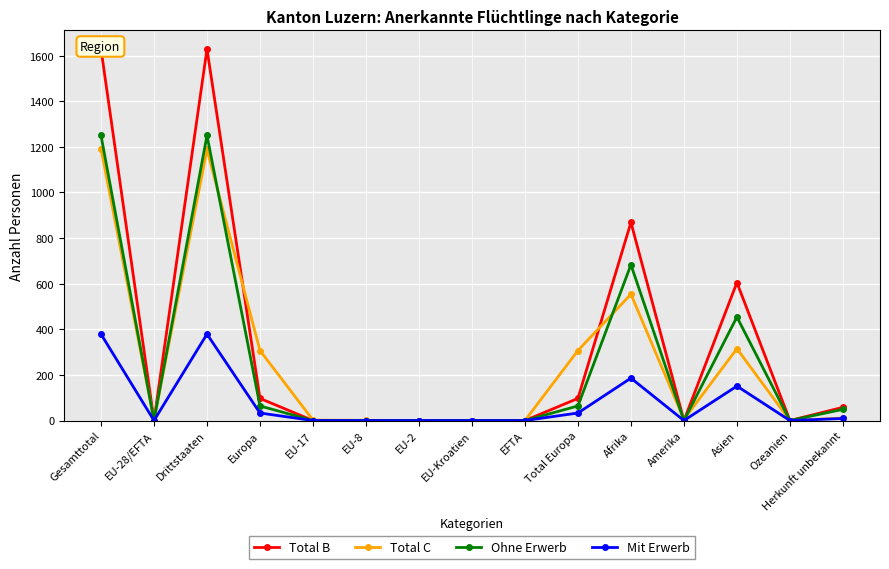

Rank the series by their maximum value, from lowest to highest.

Mit Erwerb, Total C, Ohne Erwerb, Total B